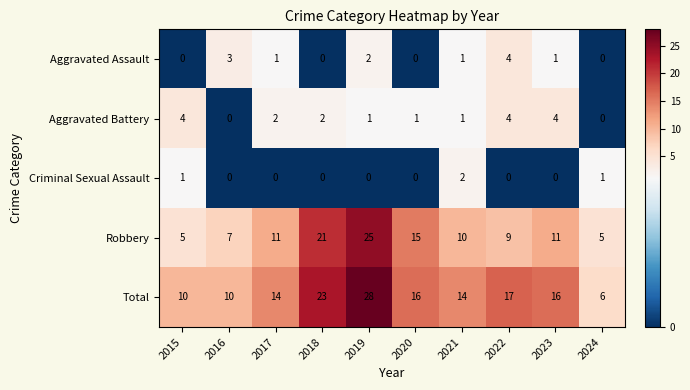

The Criminal Sexual Assault series shows -1 at 2020. True or false?

False